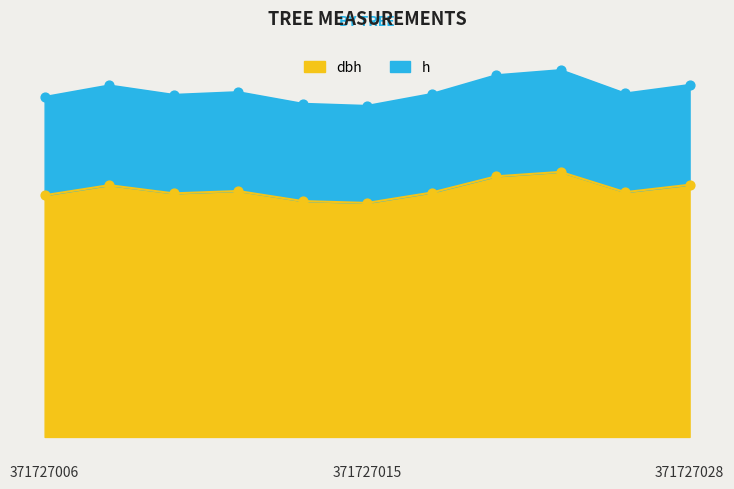

Which series has the largest Y range (max minus min)?

h